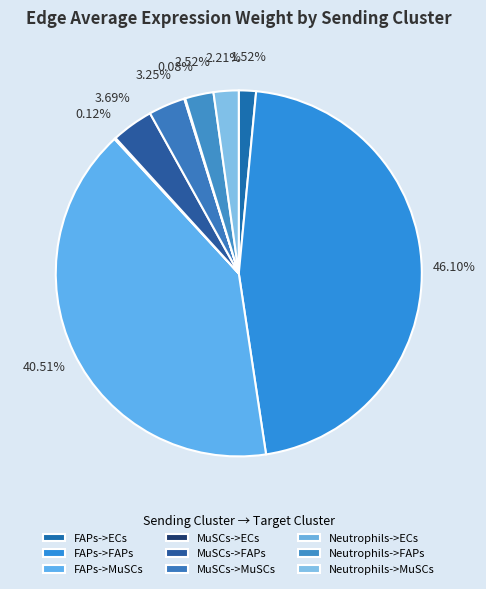

Does Neutrophils->FAPs account for over 50% of the chart?

No